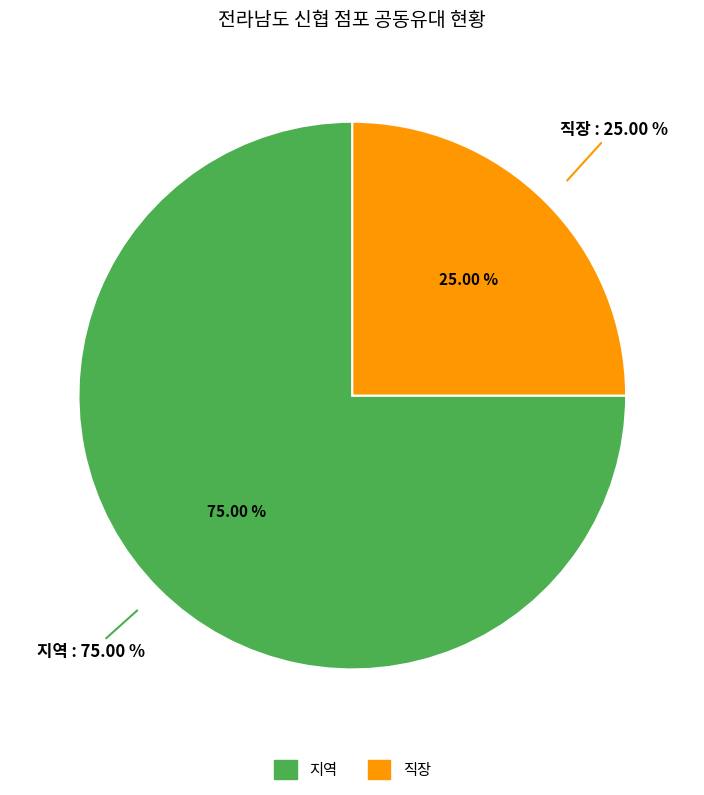

How many segments does this pie chart have?

2